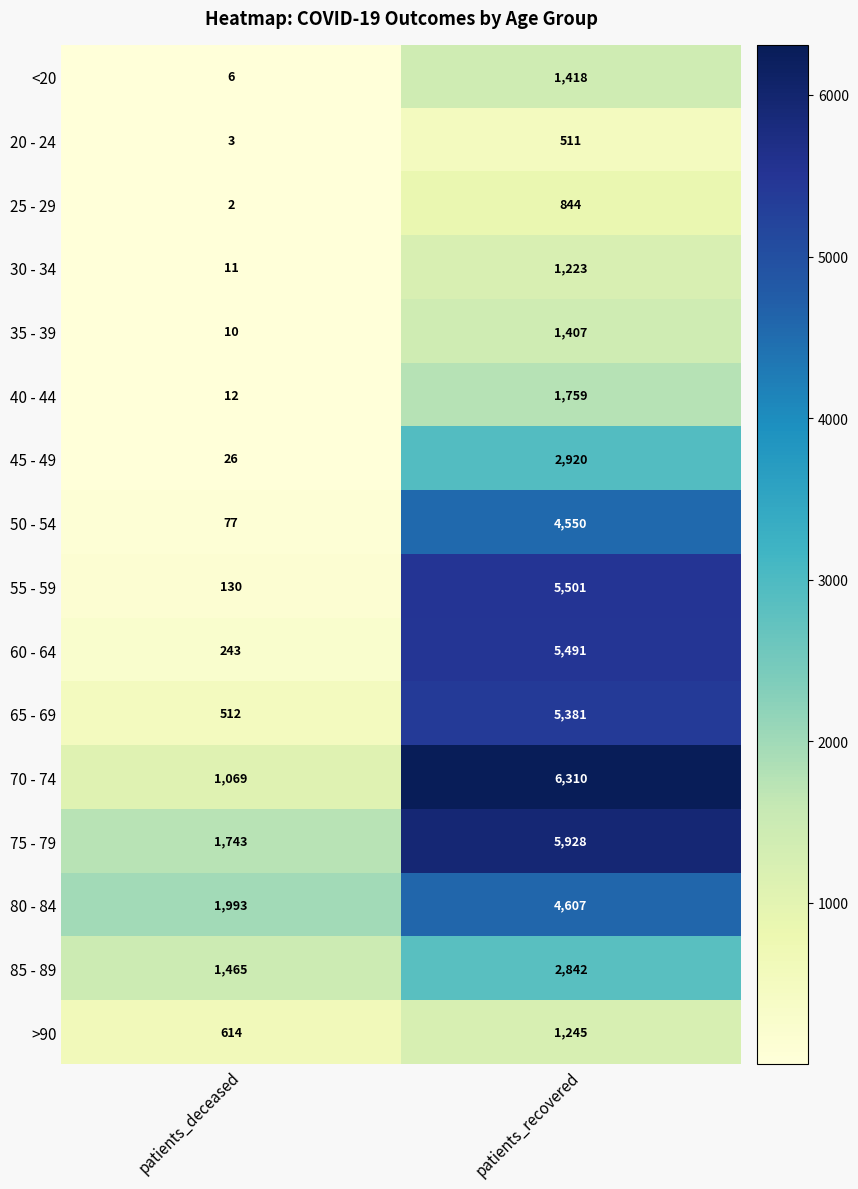

What is the minimum value for >90?

614